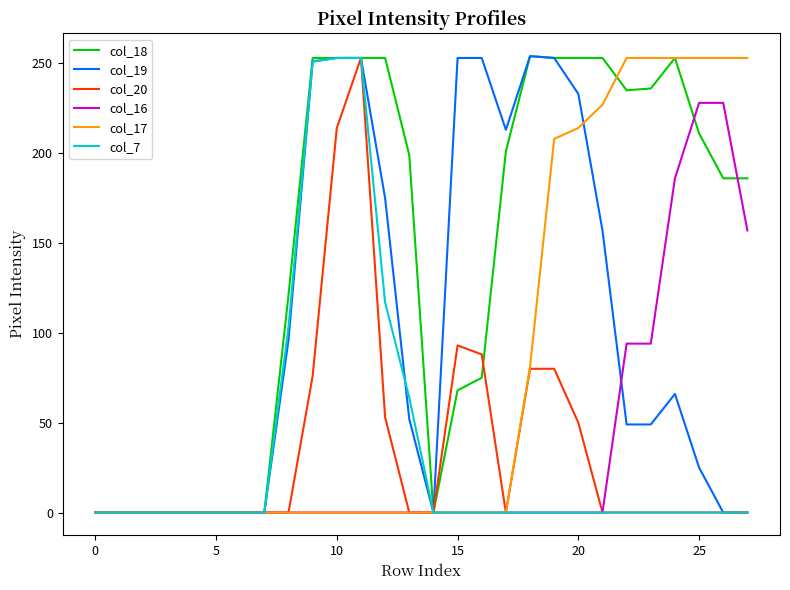

Which series has the largest total across all categories?

col_18